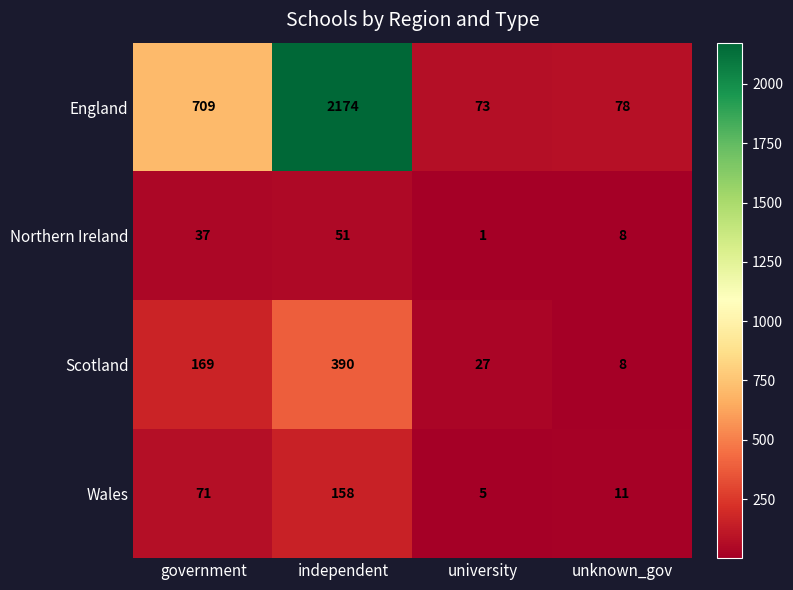

Which label corresponds to the largest value in the chart?

independent